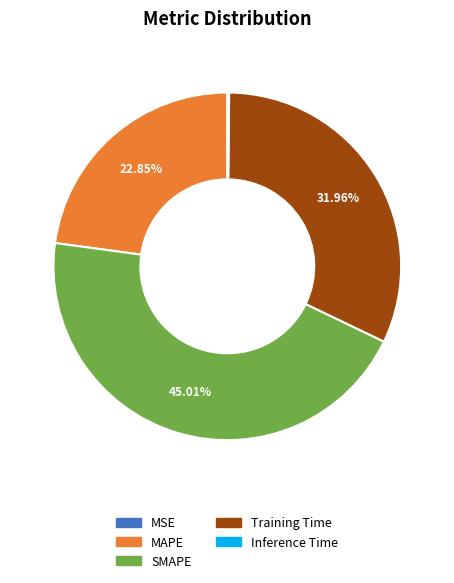

To the nearest percent, what is the average slice percentage?

20%